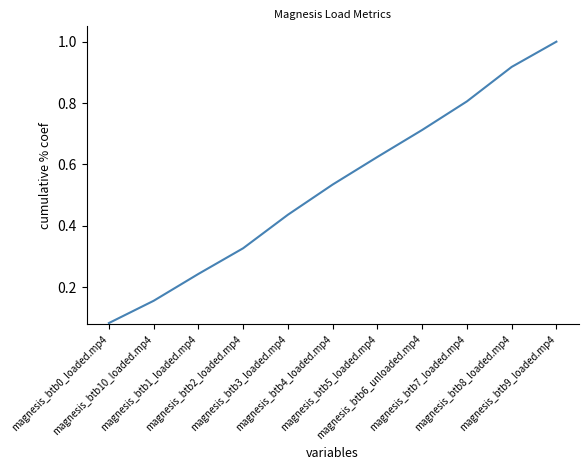

Rank the categories by value from highest to lowest.

magnesis_btb9_loaded.mp4, magnesis_btb8_loaded.mp4, magnesis_btb7_loaded.mp4, magnesis_btb6_unloaded.mp4, magnesis_btb5_loaded.mp4, magnesis_btb4_loaded.mp4, magnesis_btb3_loaded.mp4, magnesis_btb2_loaded.mp4, magnesis_btb1_loaded.mp4, magnesis_btb10_loaded.mp4, magnesis_btb0_loaded.mp4